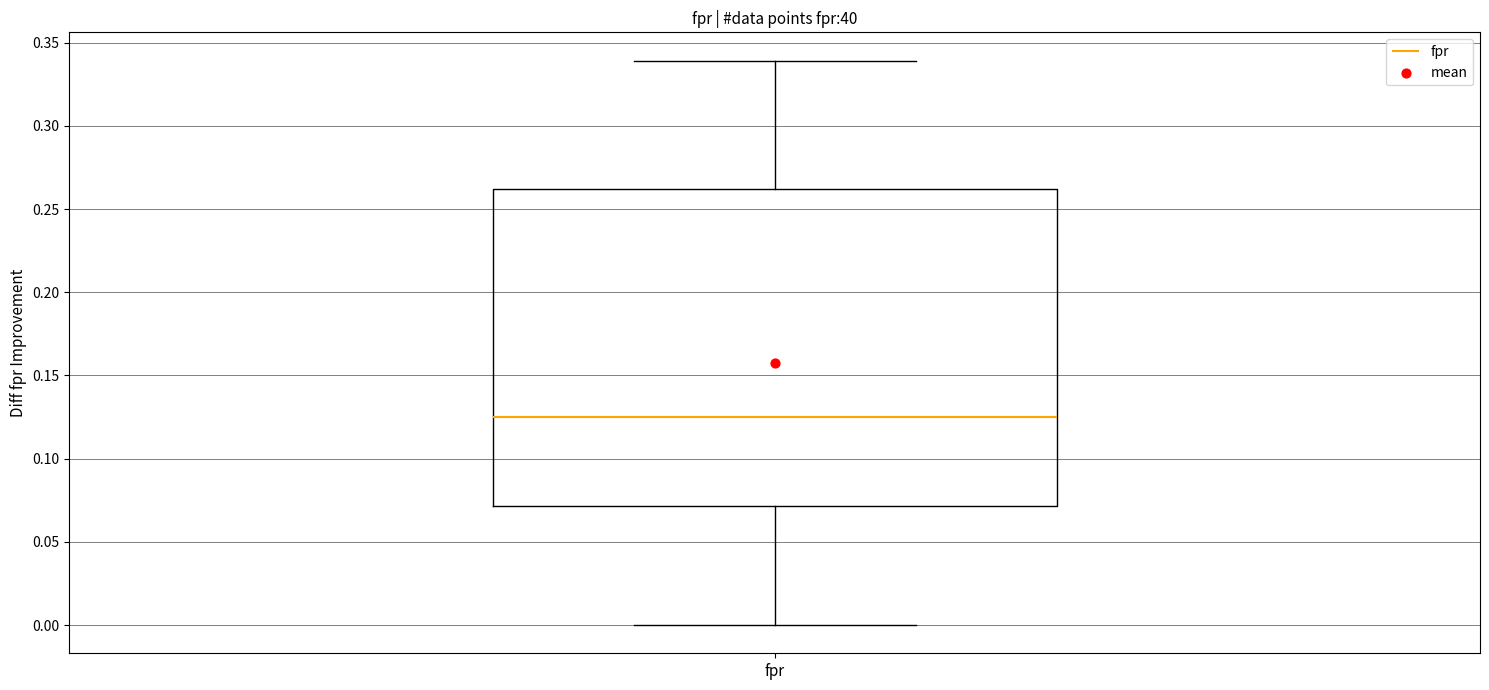

Read this box plot against the y-axis: the position of the median line, the range covered by the box, and the ends of both whiskers. The values are not printed on the chart, so give them approximately, as read against the axis.

median 0.125, box 0.070 to 0.260, whiskers 0.000 to 0.340